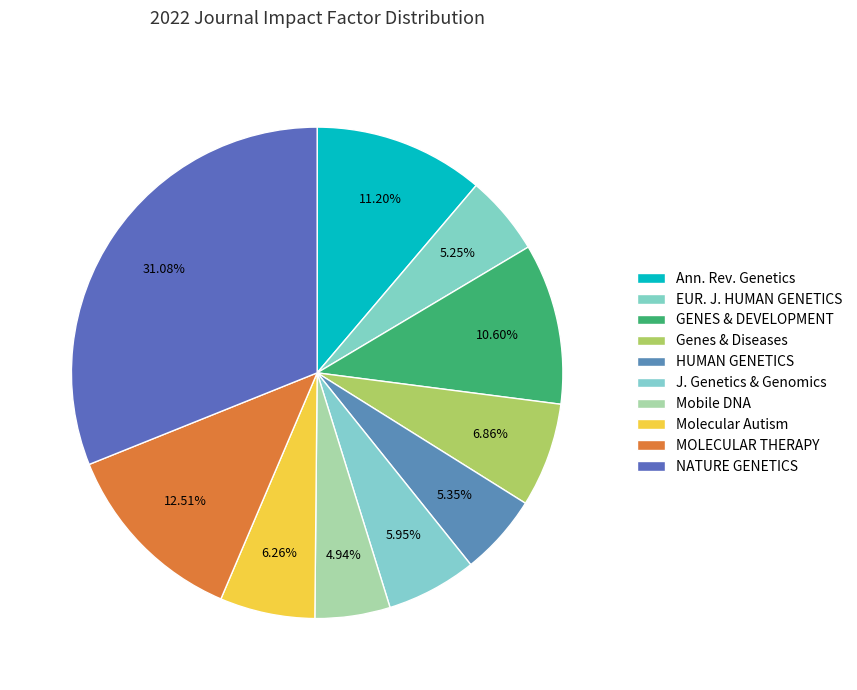

Is there a majority slice in this chart?

No